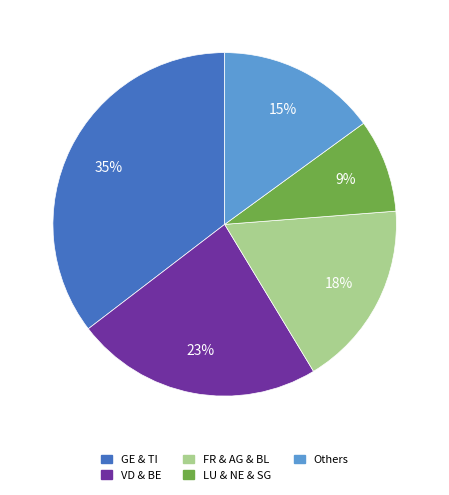

Rank the categories by value from lowest to highest.

LU & NE & SG, Others, FR & AG & BL, VD & BE, GE & TI